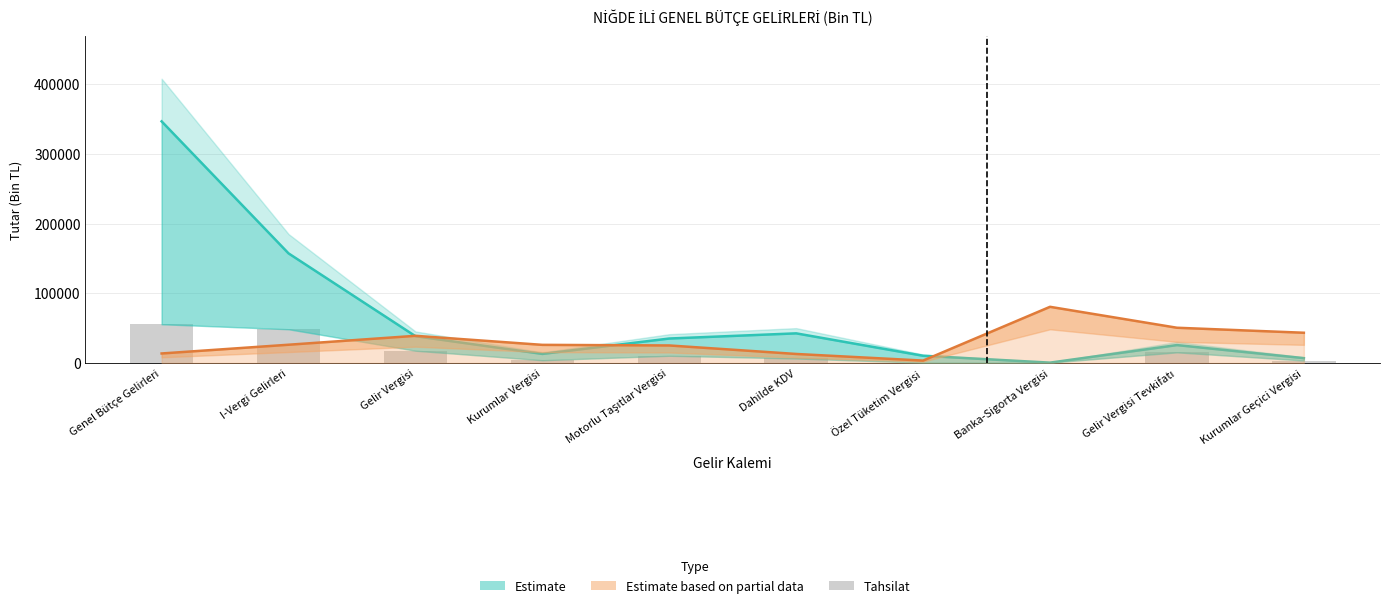

Reading left to right, list all the values displayed in this chart.

Tahakkuk (Estimate): Genel Bütçe Gelirleri=346480.4	I-Vergi Gelirleri=157163.3	Gelir Vergisi=38420.0	Kurumlar Vergisi=12986.3	Motorlu Taşıtlar Vergisi=35075.2	Dahilde KDV=42482.2	Özel Tüketim Vergisi=10334.3	Banka-Sigorta Vergisi=493.8	Gelir Vergisi Tevkifatı=25678.5	Kurumlar Geçici Vergisi=6936.8
Oran (Partial Data): Genel Bütçe Gelirleri=13630.0	I-Vergi Gelirleri=26170.0	Gelir Vergisi=38960.0	Kurumlar Vergisi=25990.0	Motorlu Taşıtlar Vergisi=25120.0	Dahilde KDV=12930.0	Özel Tüketim Vergisi=3440.0	Banka-Sigorta Vergisi=80550.0	Gelir Vergisi Tevkifatı=50530.0	Kurumlar Geçici Vergisi=43360.0
Tahsilat: Genel Bütçe Gelirleri=55572.0	I-Vergi Gelirleri=48394.0	Gelir Vergisi=17611.0	Kurumlar Vergisi=3971.0	Motorlu Taşıtlar Vergisi=10367.0	Dahilde KDV=6464.0	Özel Tüketim Vergisi=418.0	Banka-Sigorta Vergisi=468.0	Gelir Vergisi Tevkifatı=15265.0	Kurumlar Geçici Vergisi=3539.0